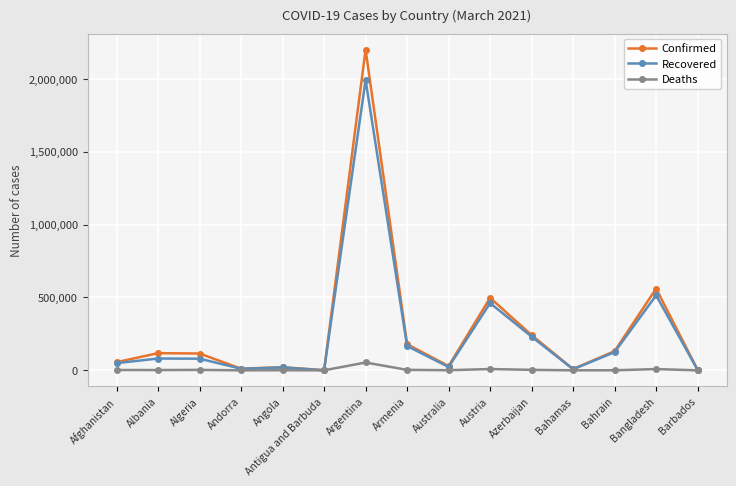

At how many categories does at least one series exceed 618499?

1